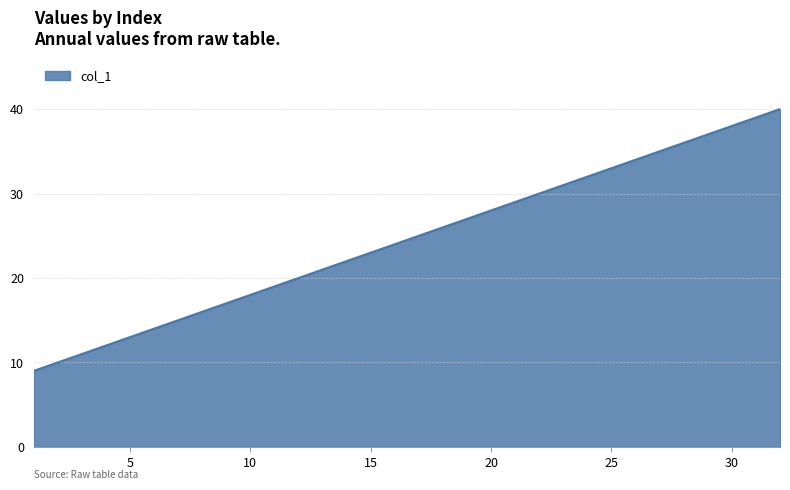

What is the greatest value displayed?

40